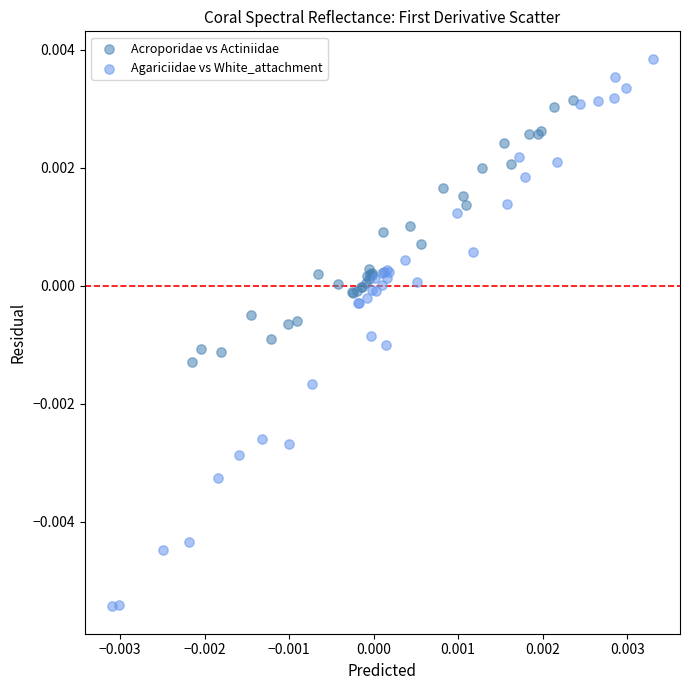

What are all the series names shown in the legend?

Acroporidae vs Actiniidae, Agariciidae vs White_attachment